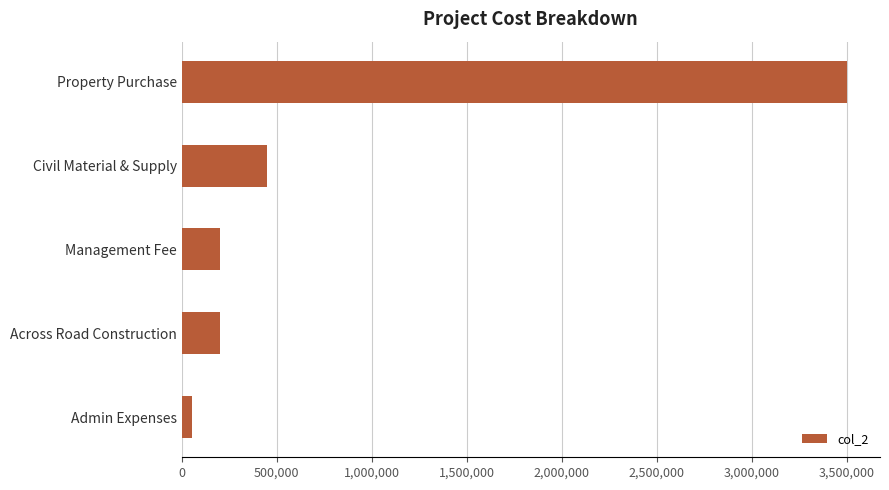

What is the average value?

881514